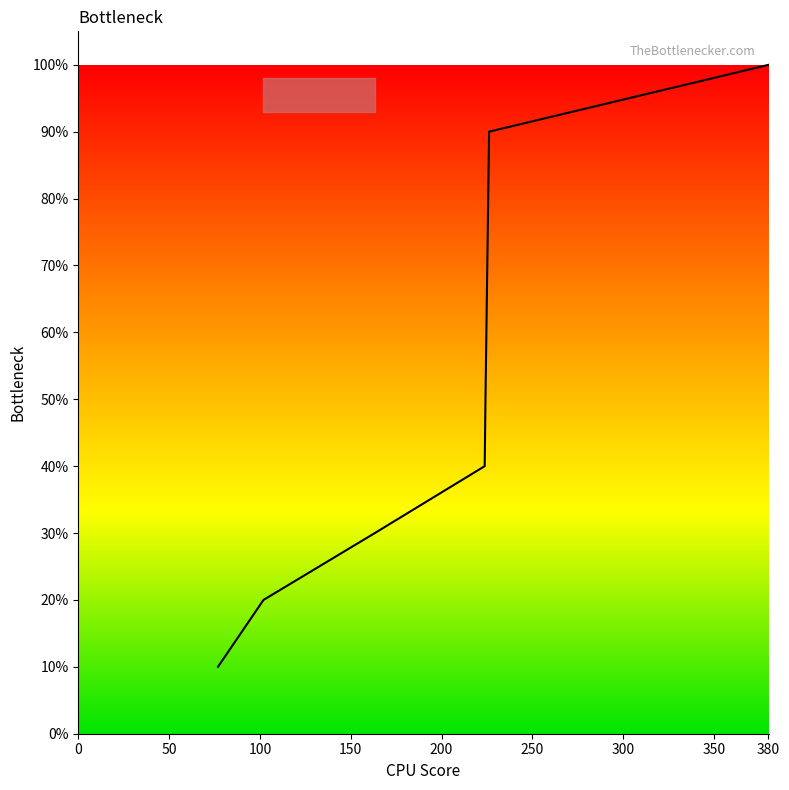

What is the maximum value shown in the chart?

100